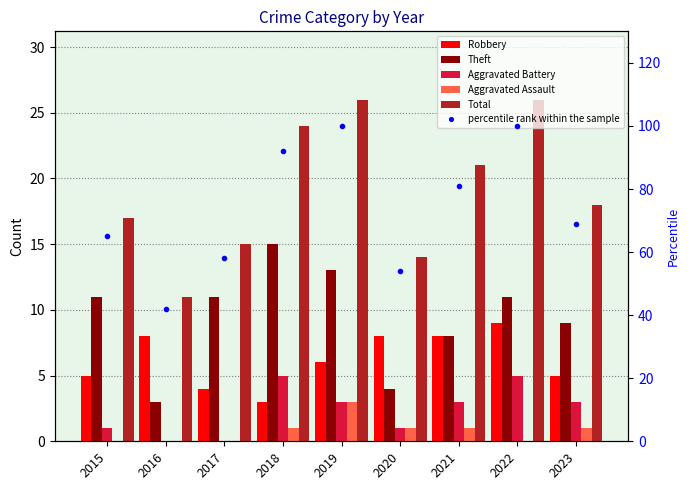

Is the value of Aggravated Battery at 2017 greater than the value of Theft at 2017?

No